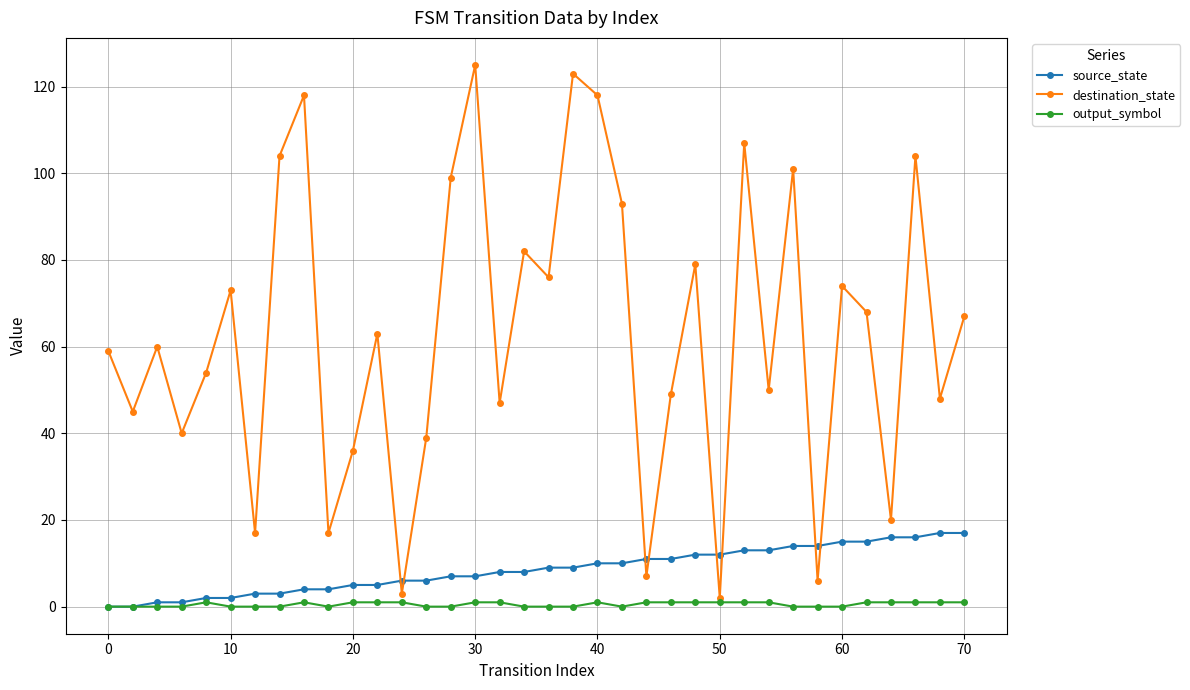

List the series in order of their peak value, highest first.

destination_state, source_state, output_symbol